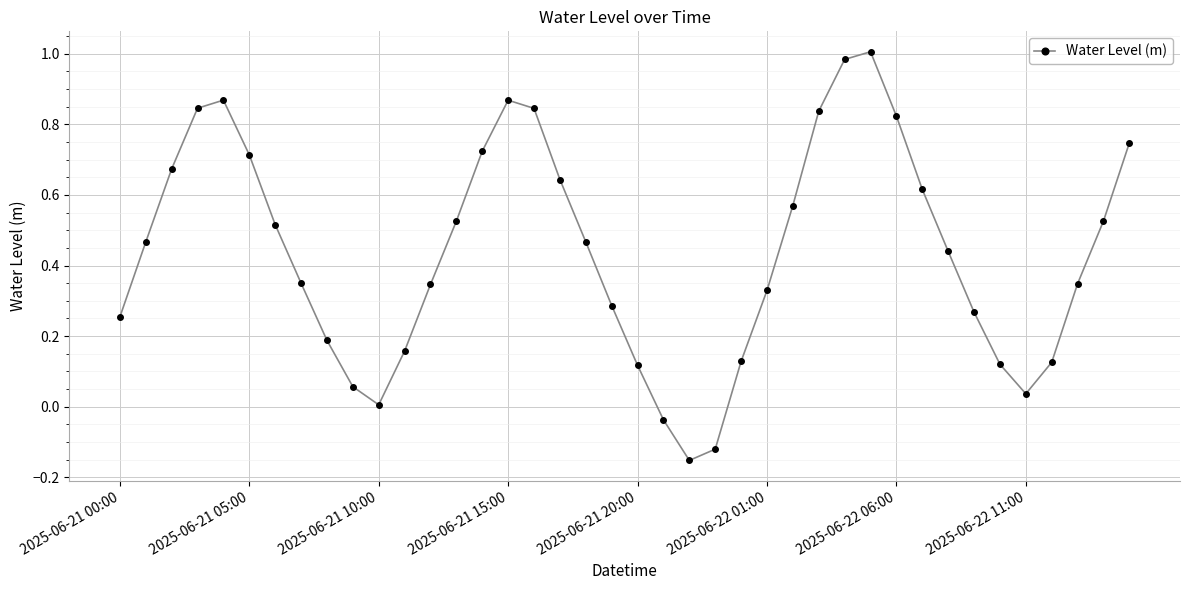

What is the difference between the maximum and minimum values?

1.2